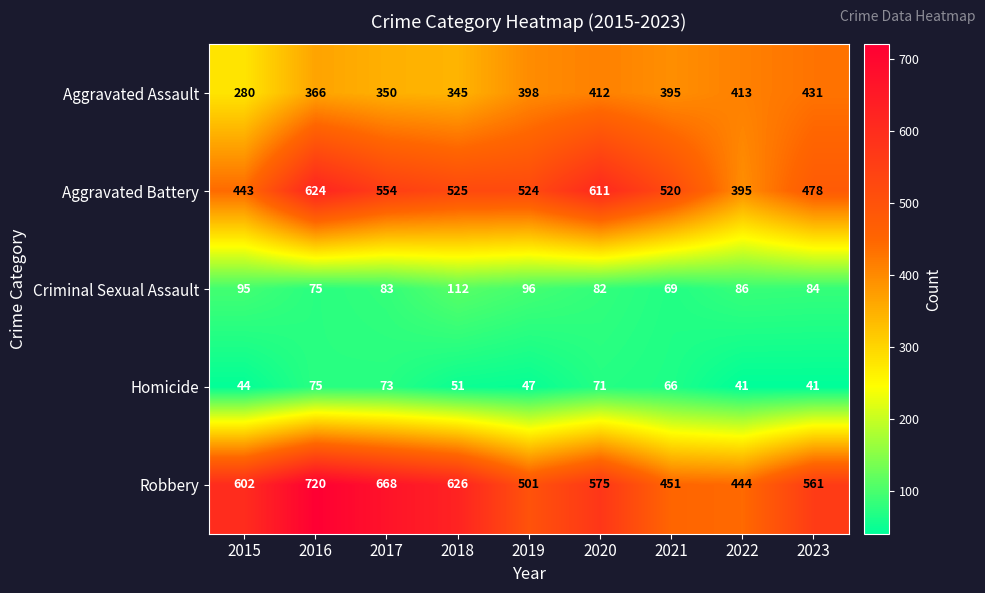

At how many categories does at least one series exceed 402?

9